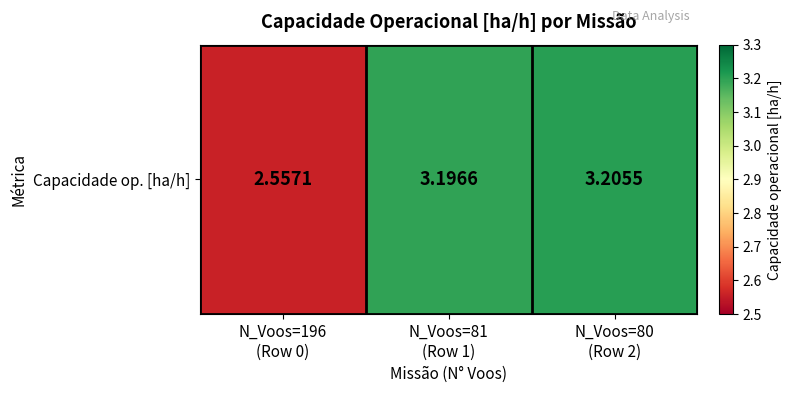

Reading left to right, what are all the values shown in this chart?

N_Voos=196
(Row 0)=2.6	N_Voos=81
(Row 1)=3.2	N_Voos=80
(Row 2)=3.2